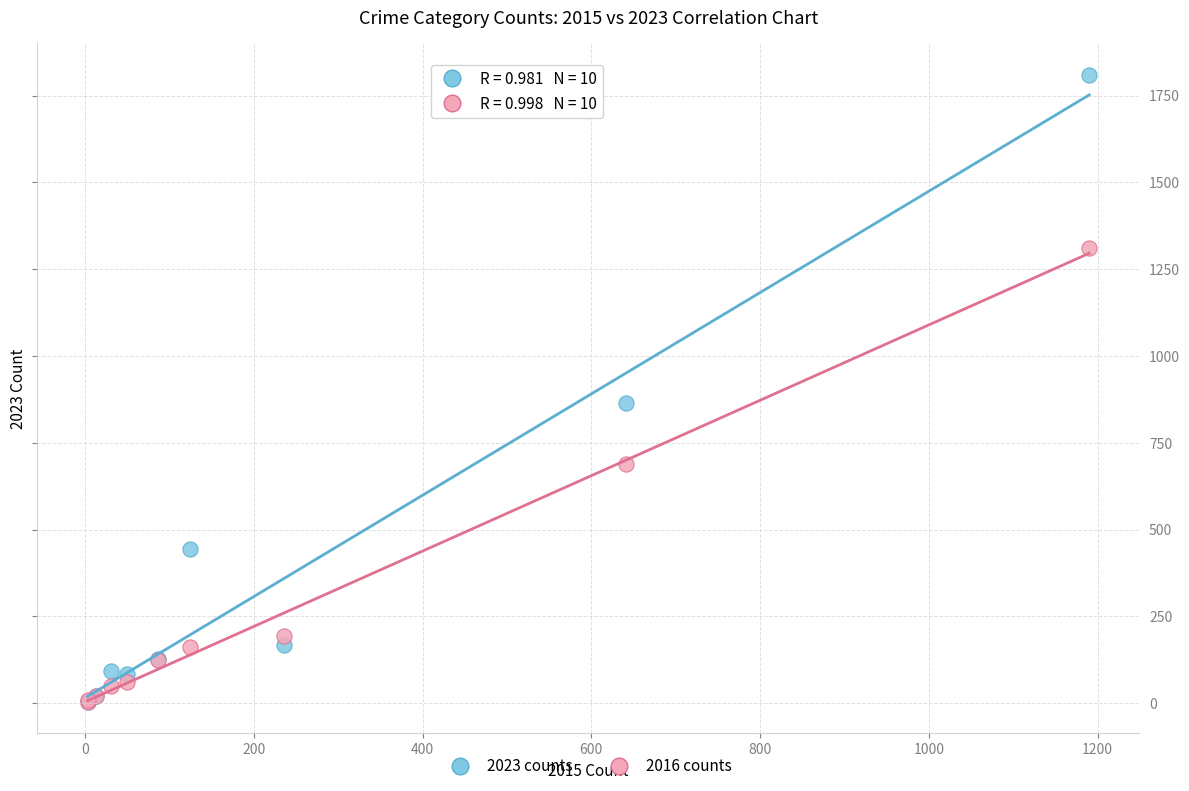

In the 2023 counts series, what Y value is closest to 907?

865